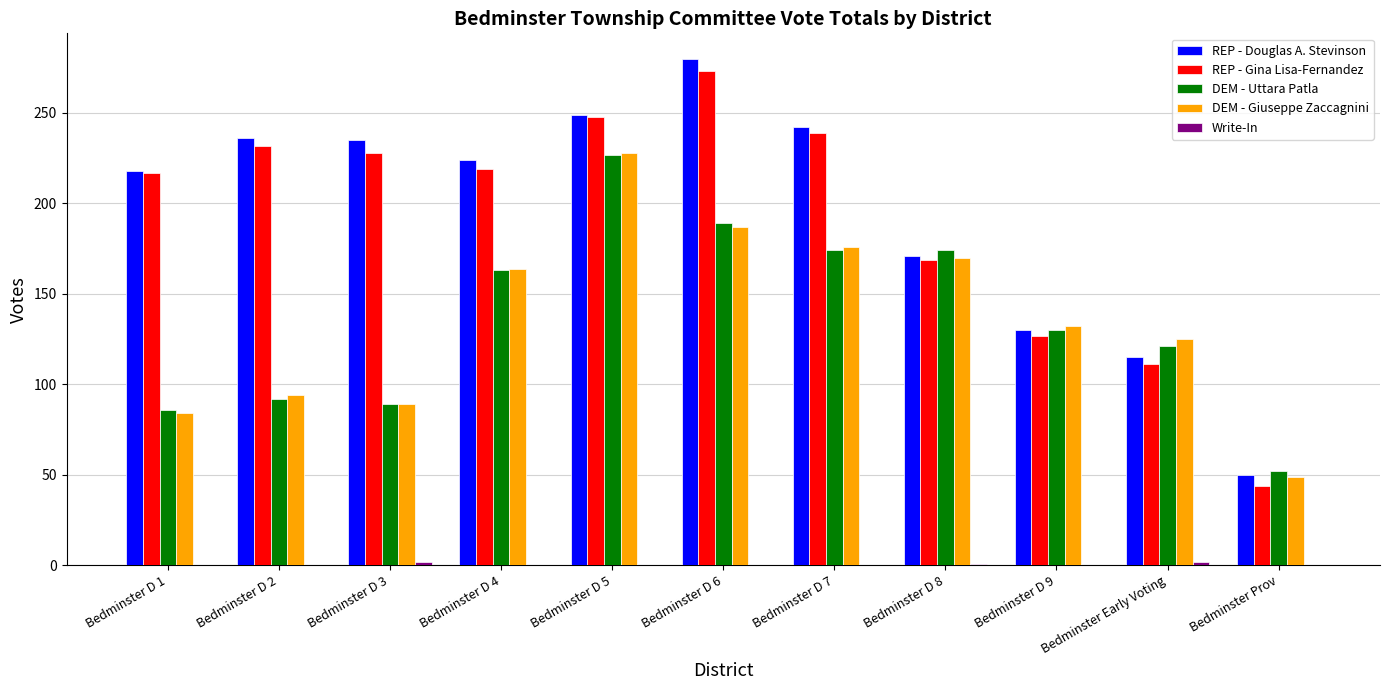

At which category is the sum across all series the highest?

Bedminster D 5